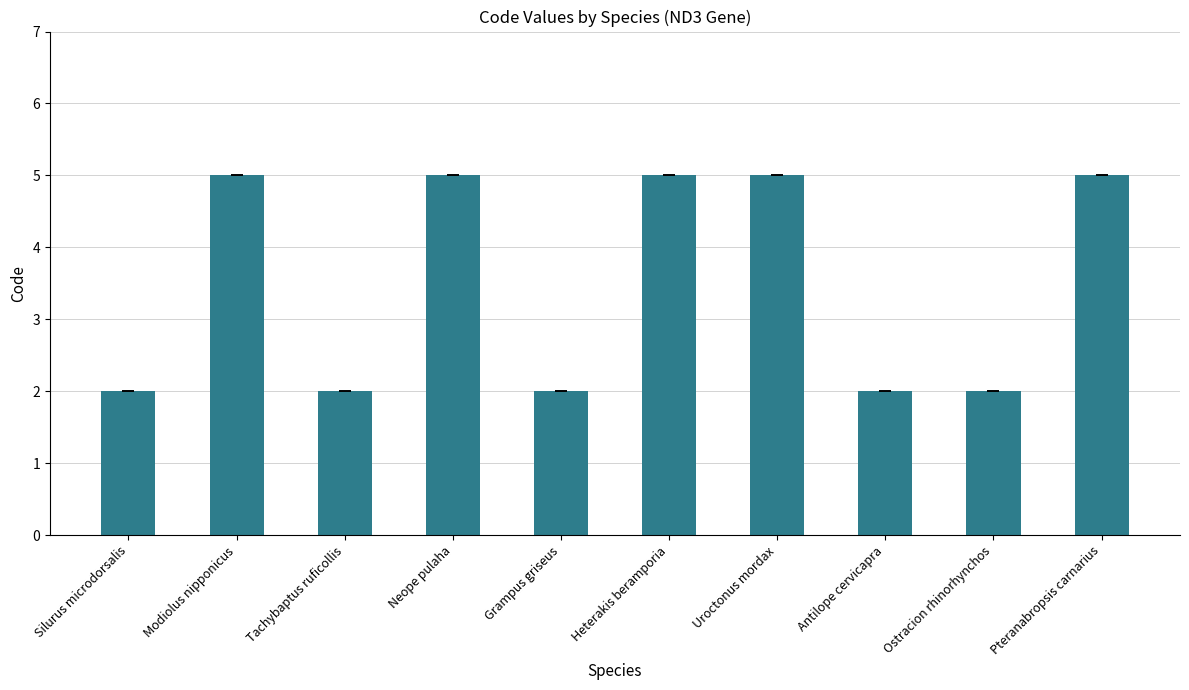

True or false: the data shows 8 at Pteranabropsis carnarius.

False